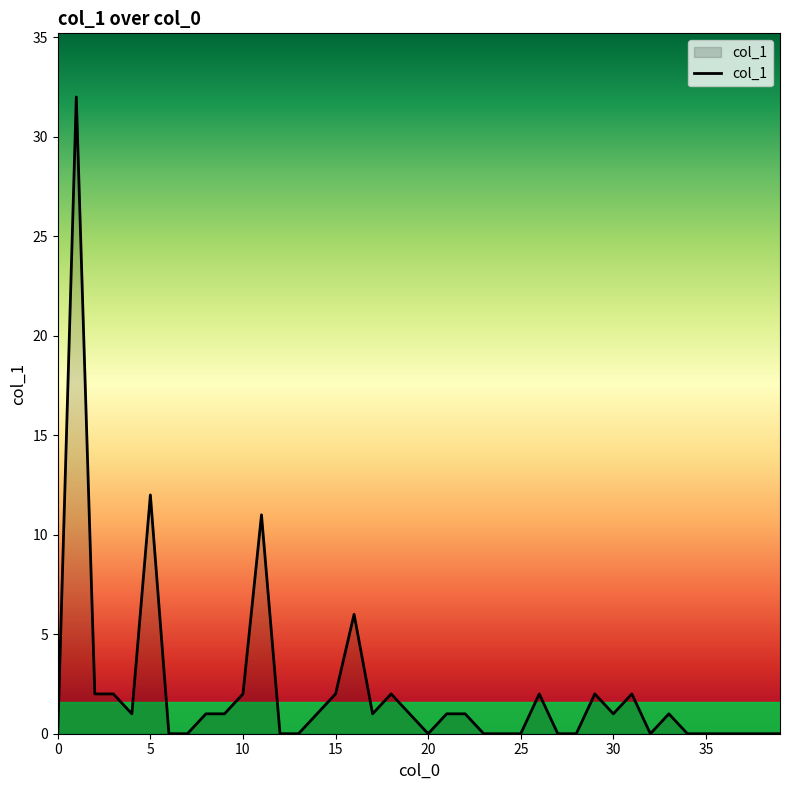

What is the maximum value shown in the chart?

32